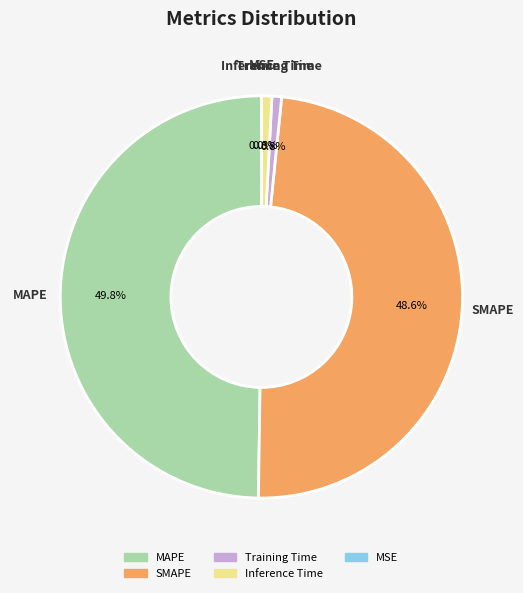

Is it true that Training Time is 9% of the pie?

False